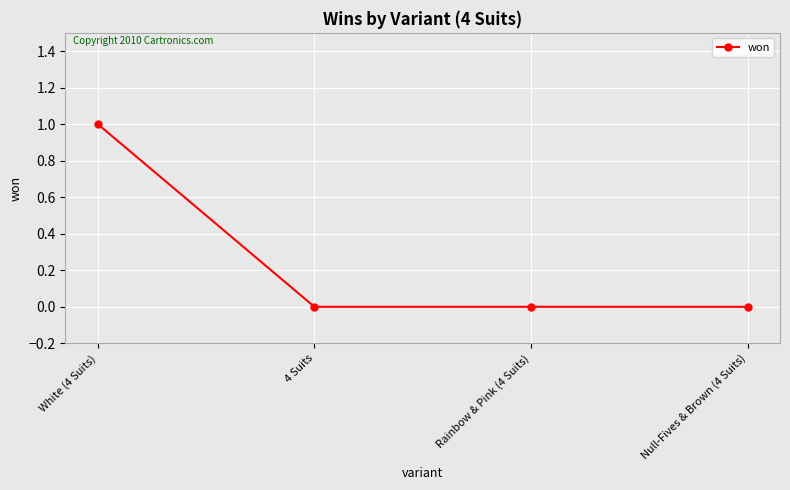

What is the change in value from White (4 Suits) to Rainbow & Pink (4 Suits)?

-1